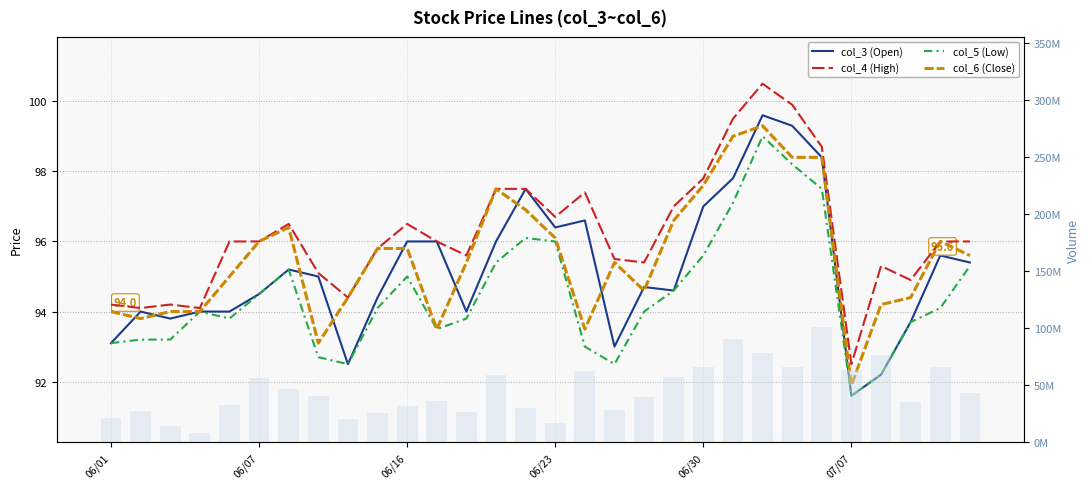

Which series has the largest range (max minus min)?

col_2 (Volume)